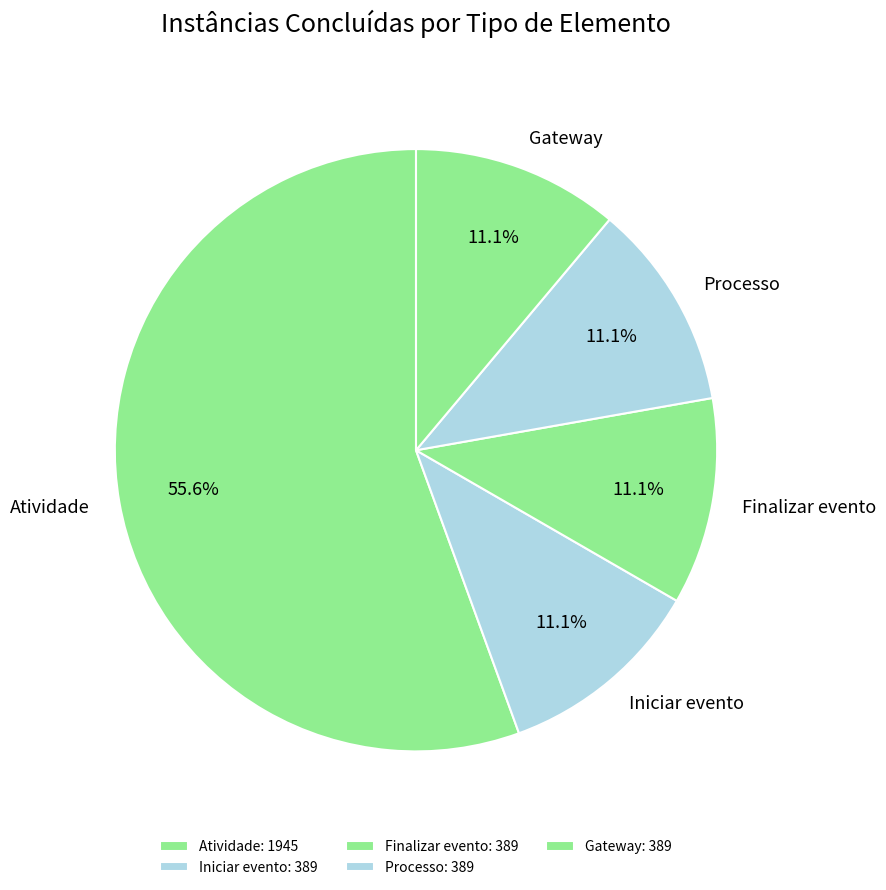

Between Atividade and Gateway, which is larger?

Atividade